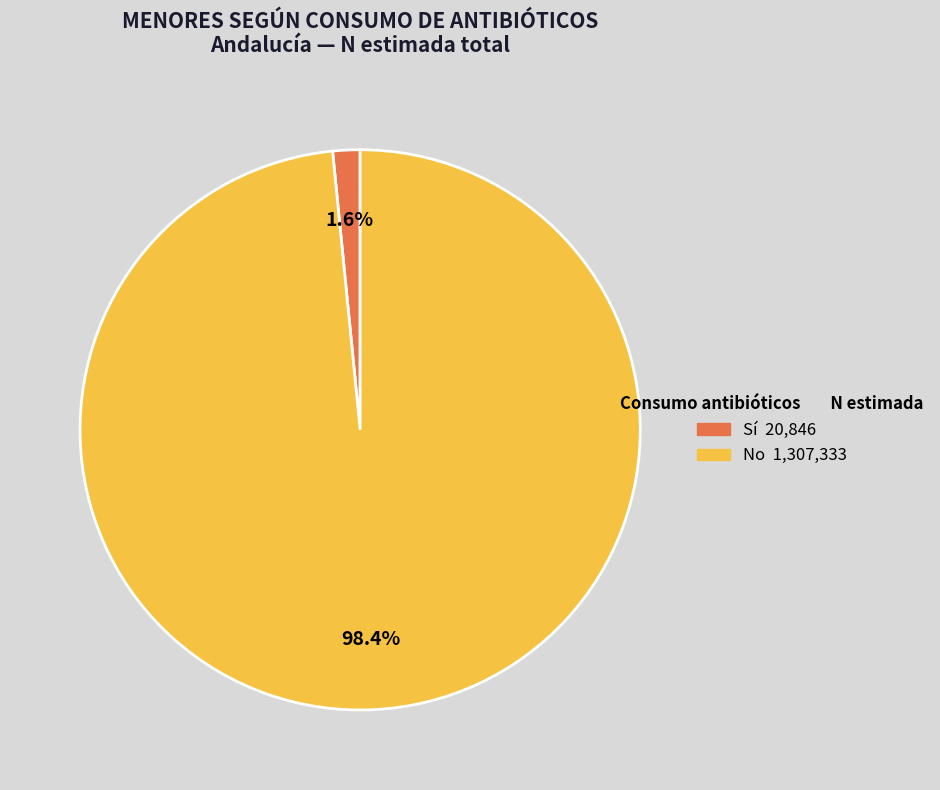

Is there any slice that represents more than half of the pie?

Yes